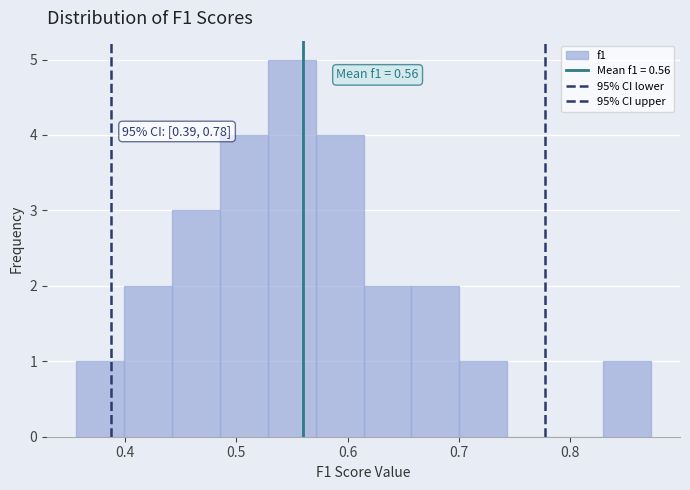

Which range on the x-axis has the tallest bar?

0.53 to 0.57